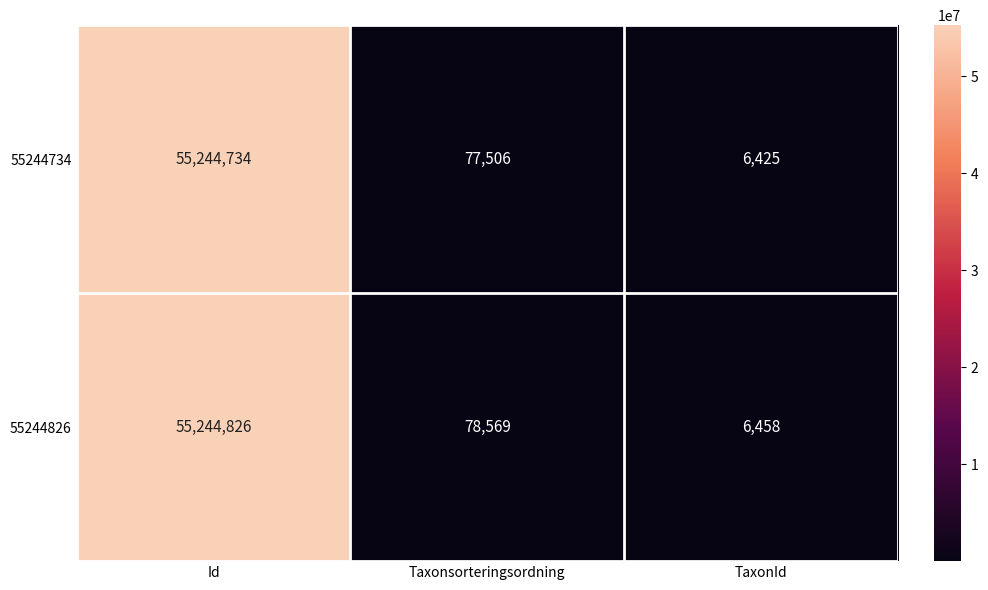

Reading left to right, extract all data points from this chart.

55244734: Id=55244734	Taxonsorteringsordning=77506	TaxonId=6425
55244826: Id=55244826	Taxonsorteringsordning=78569	TaxonId=6458